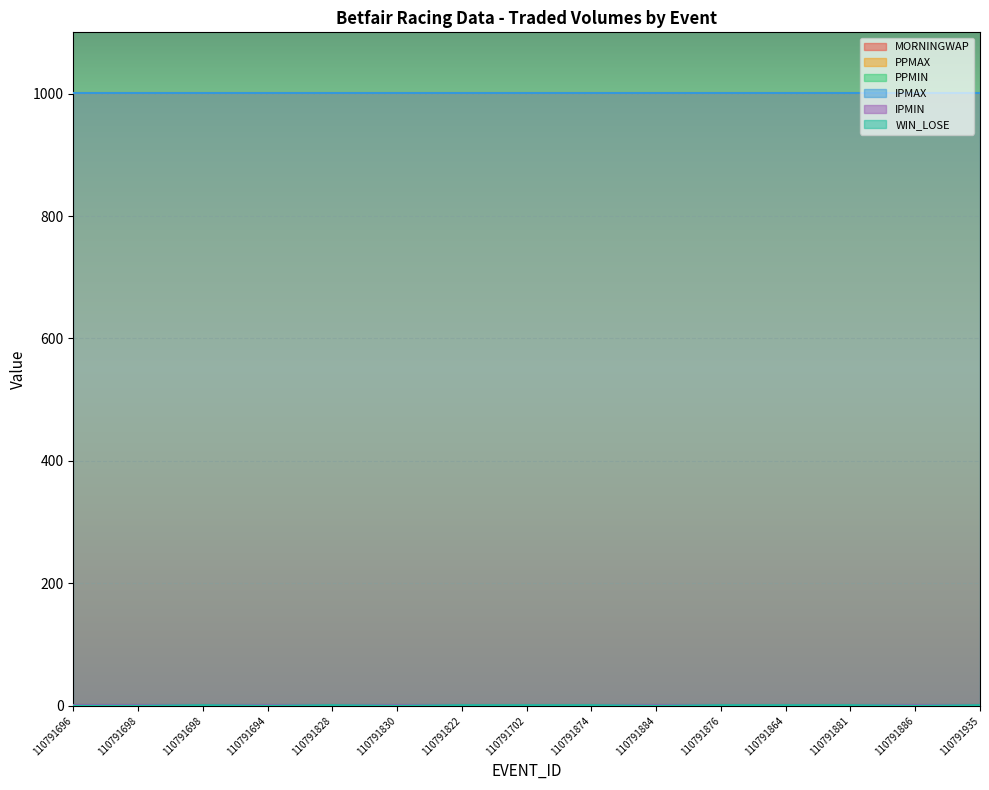

True or false: WIN_LOSE has more than 1 points higher than both neighbors.

True